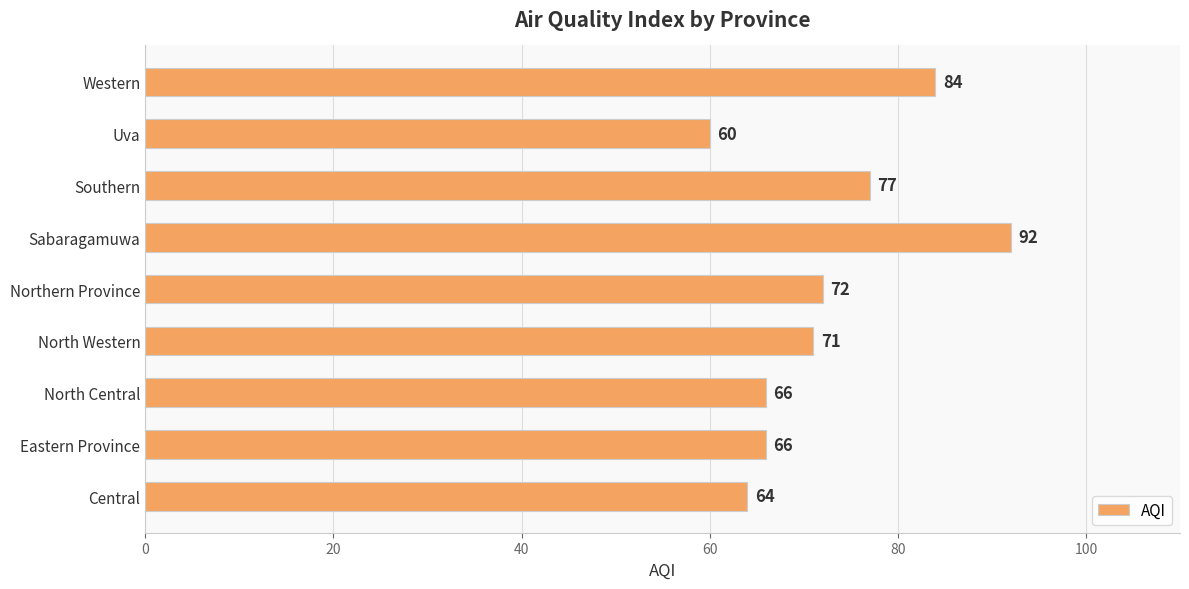

Where is the data nearest to the value 76?

Southern